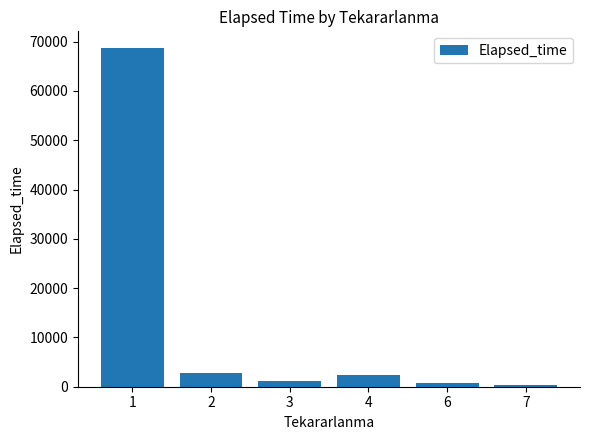

Are the bars grouped side by side (vs. stacked)?

No